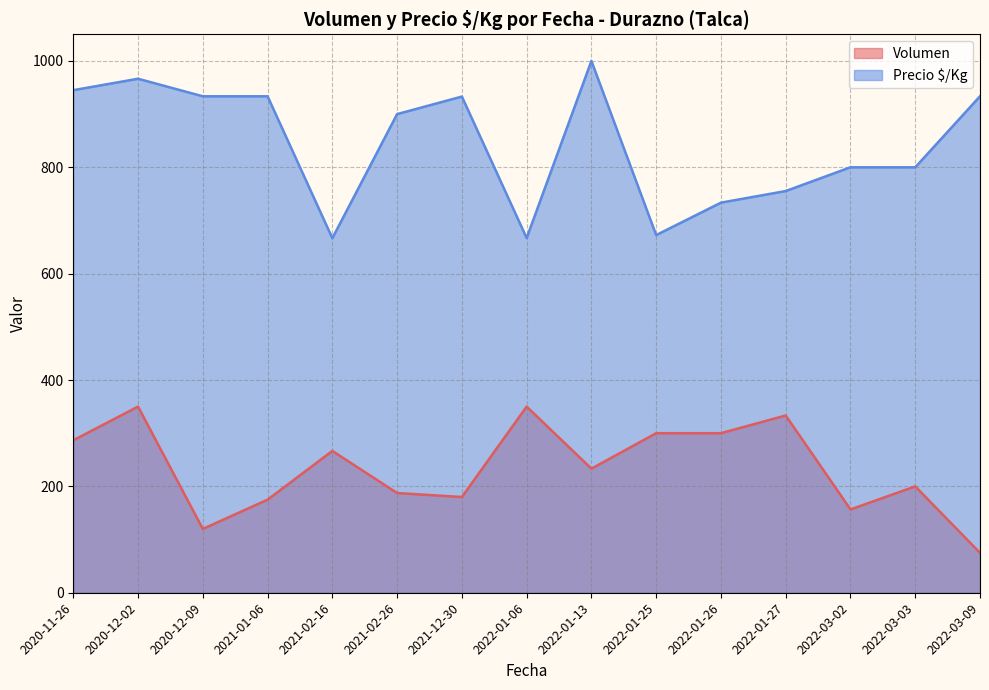

True or false: Precio $/Kg and Volumen intersect in this chart.

False